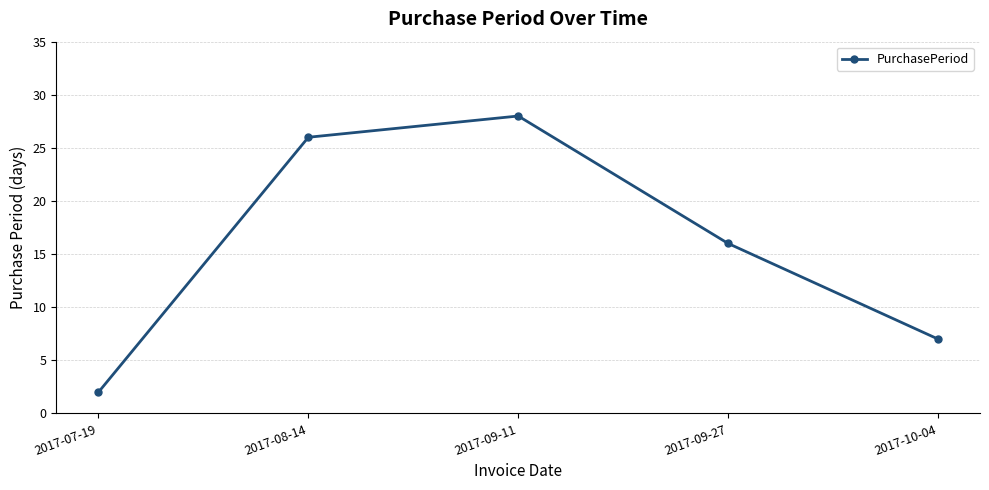

List the labels in order of value, largest first.

2017-09-11, 2017-08-14, 2017-09-27, 2017-10-04, 2017-07-19